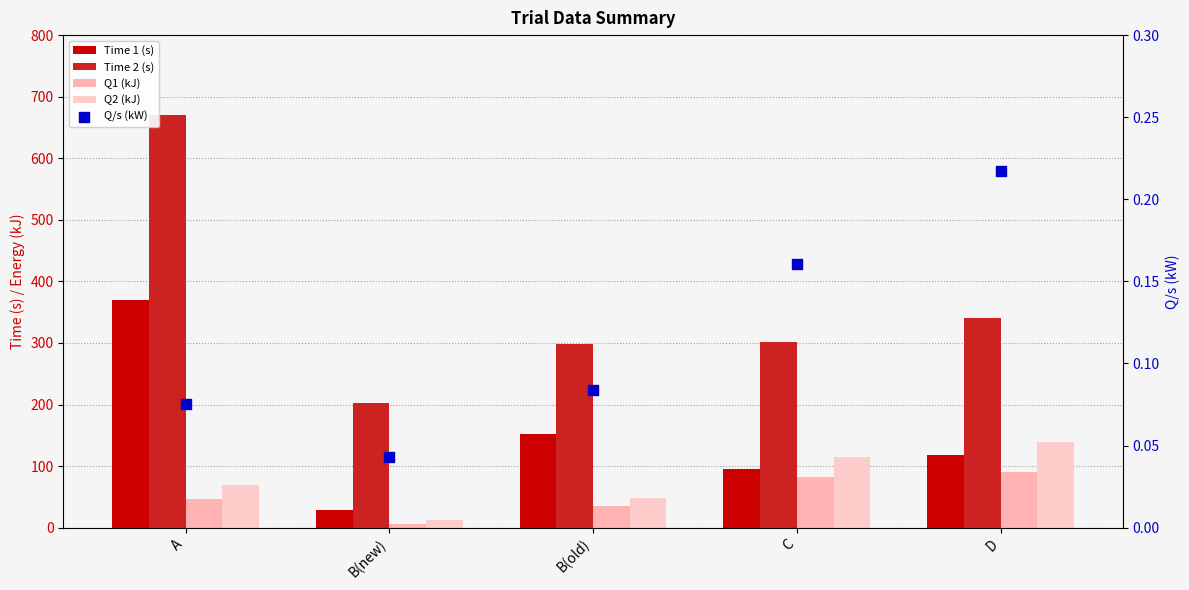

Is the value of Time 2 (s) at D greater than the value of Q/s (kW) at C?

Yes